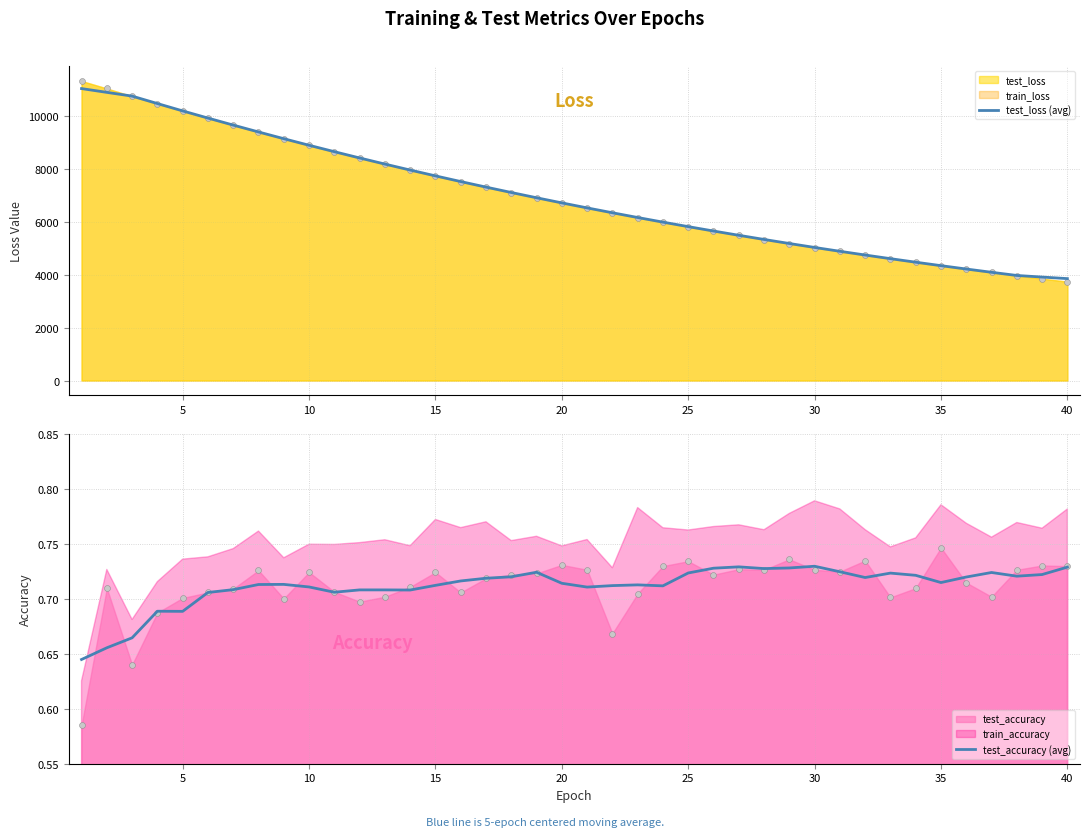

At how many categories does at least one series exceed 9477?

7